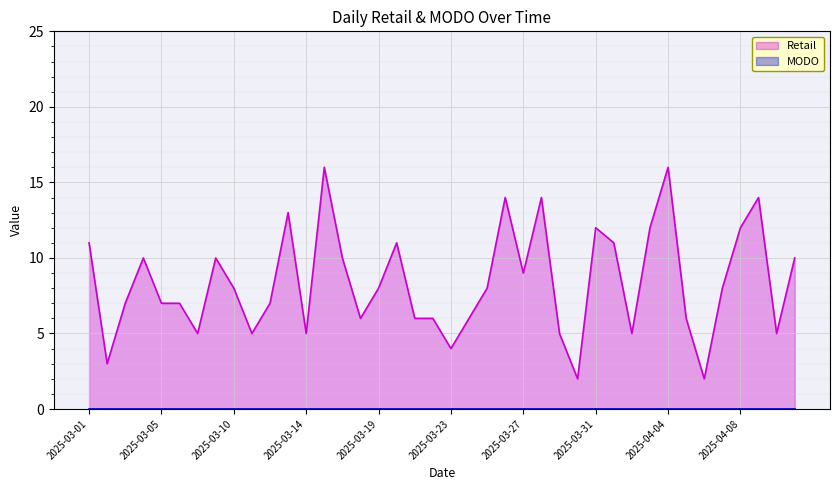

Reading left to right, extract all data points from this chart.

2025-03-01=11	2025-03-02=3	2025-03-03=7	2025-03-04=10	2025-03-05=7	2025-03-06=7	2025-03-07=5	2025-03-08=10	2025-03-10=8	2025-03-11=5	2025-03-12=7	2025-03-13=13	2025-03-14=5	2025-03-15=16	2025-03-17=10	2025-03-18=6	2025-03-19=8	2025-03-20=11	2025-03-21=6	2025-03-22=6	2025-03-23=4	2025-03-24=6	2025-03-25=8	2025-03-26=14	2025-03-27=9	2025-03-28=14	2025-03-29=5	2025-03-30=2	2025-03-31=12	2025-04-01=11	2025-04-02=5	2025-04-03=12	2025-04-04=16	2025-04-05=6	2025-04-06=2	2025-04-07=8	2025-04-08=12	2025-04-09=14	2025-04-10=5	2025-04-11=10